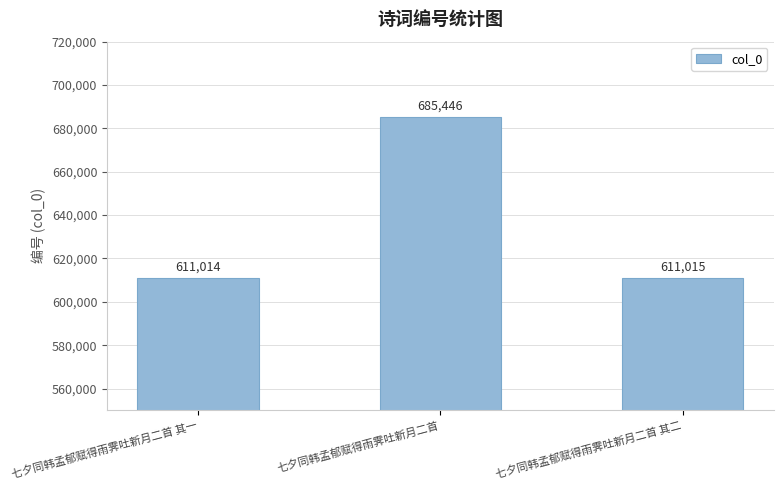

The value at 七夕同韩孟郁赋得雨霁吐新月二首 其一 is 818060. True or false?

False